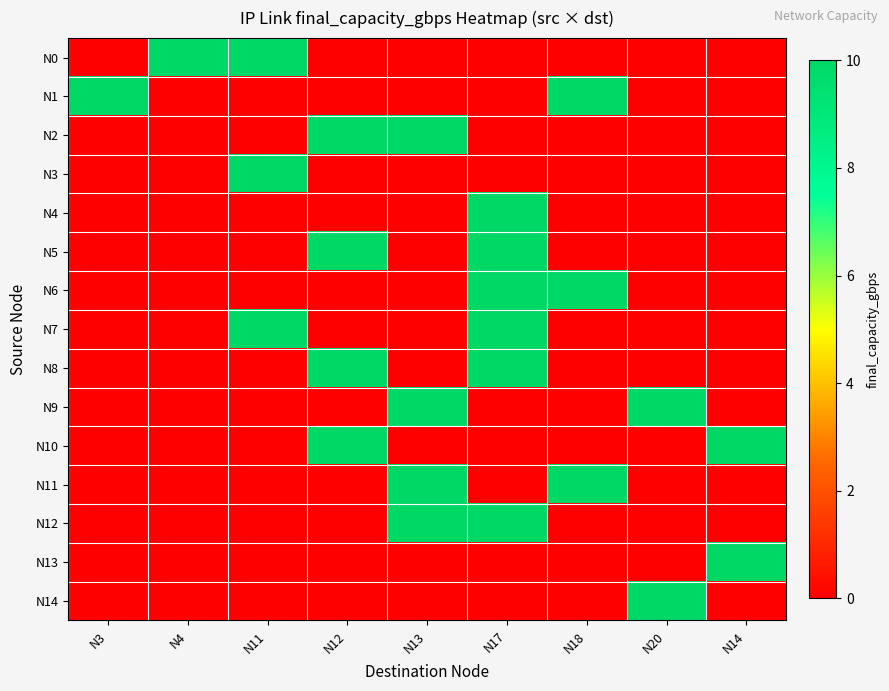

Which series has the largest total across all categories?

N0